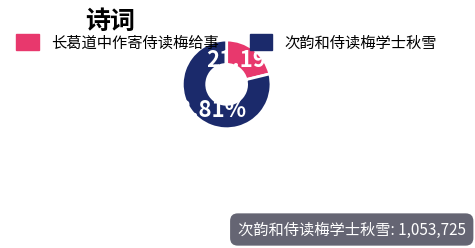

Which category accounts for the majority?

次韵和侍读梅学士秋雪